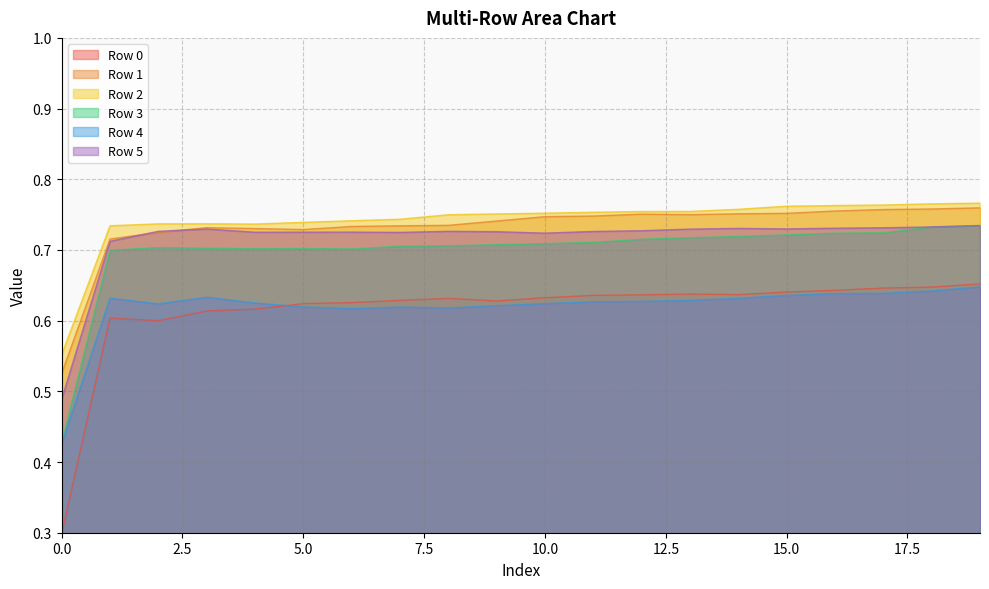

What is the maximum value for Row 3?

0.7